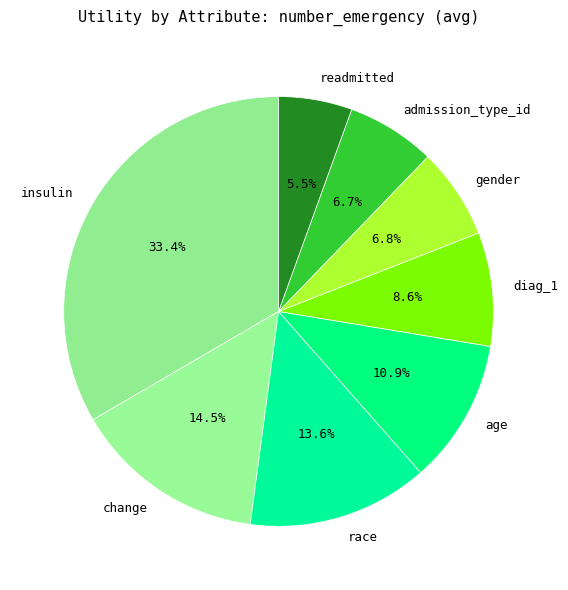

Which has a higher value, gender or insulin?

insulin